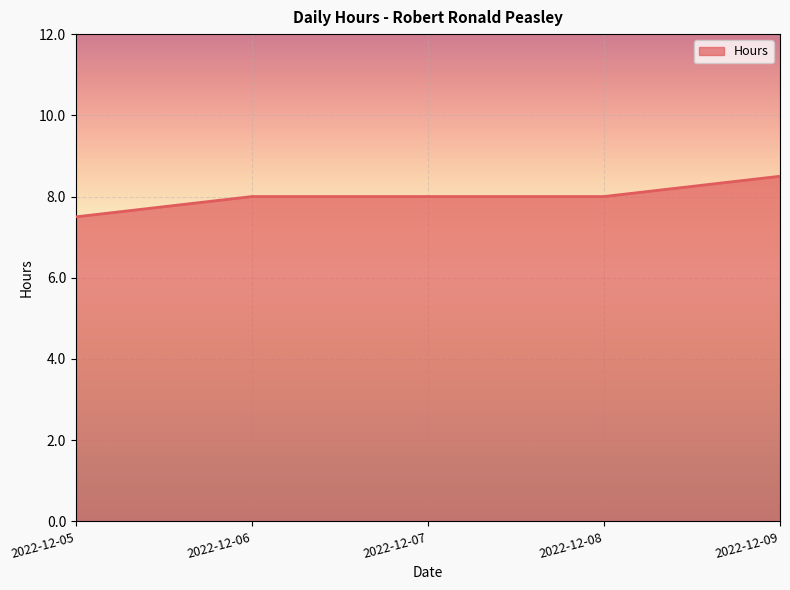

Approximately how many times larger is the value at 2022-12-07 compared to 2022-12-06?

1.0